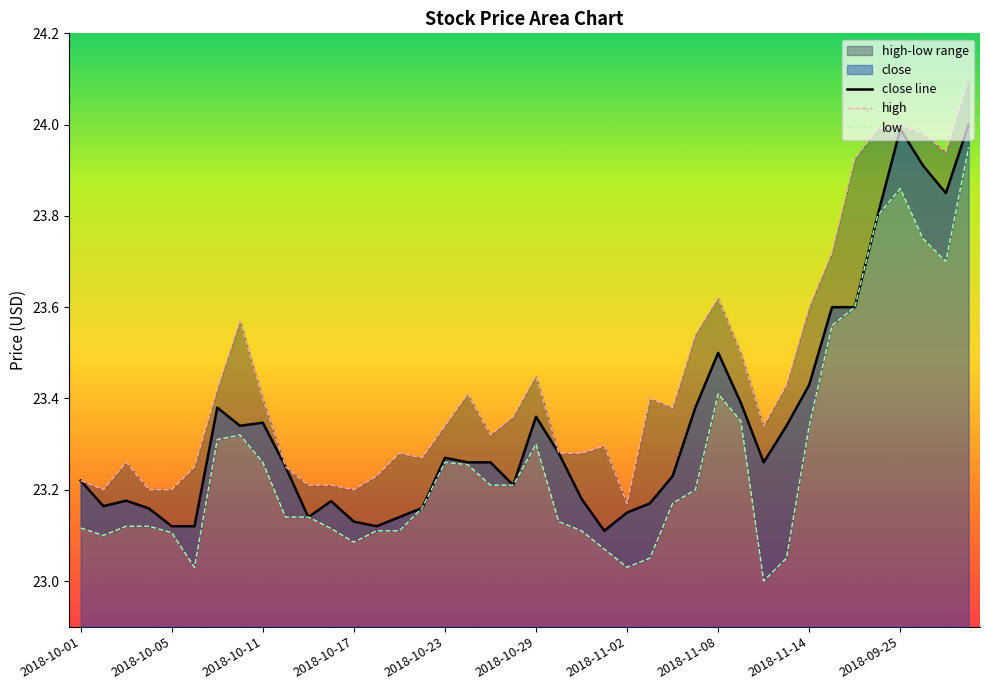

What is the value of the high point at the 22nd from the left?

23.3